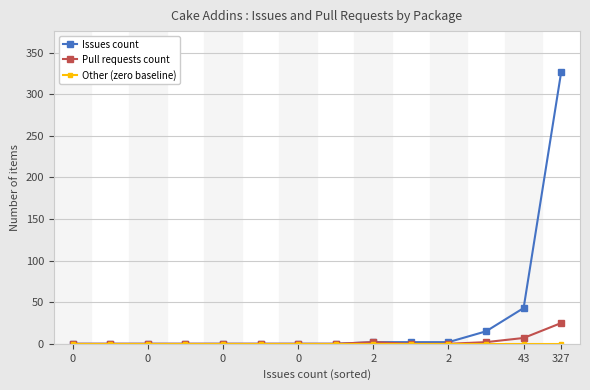

Which series has the largest total across all categories?

Issues count